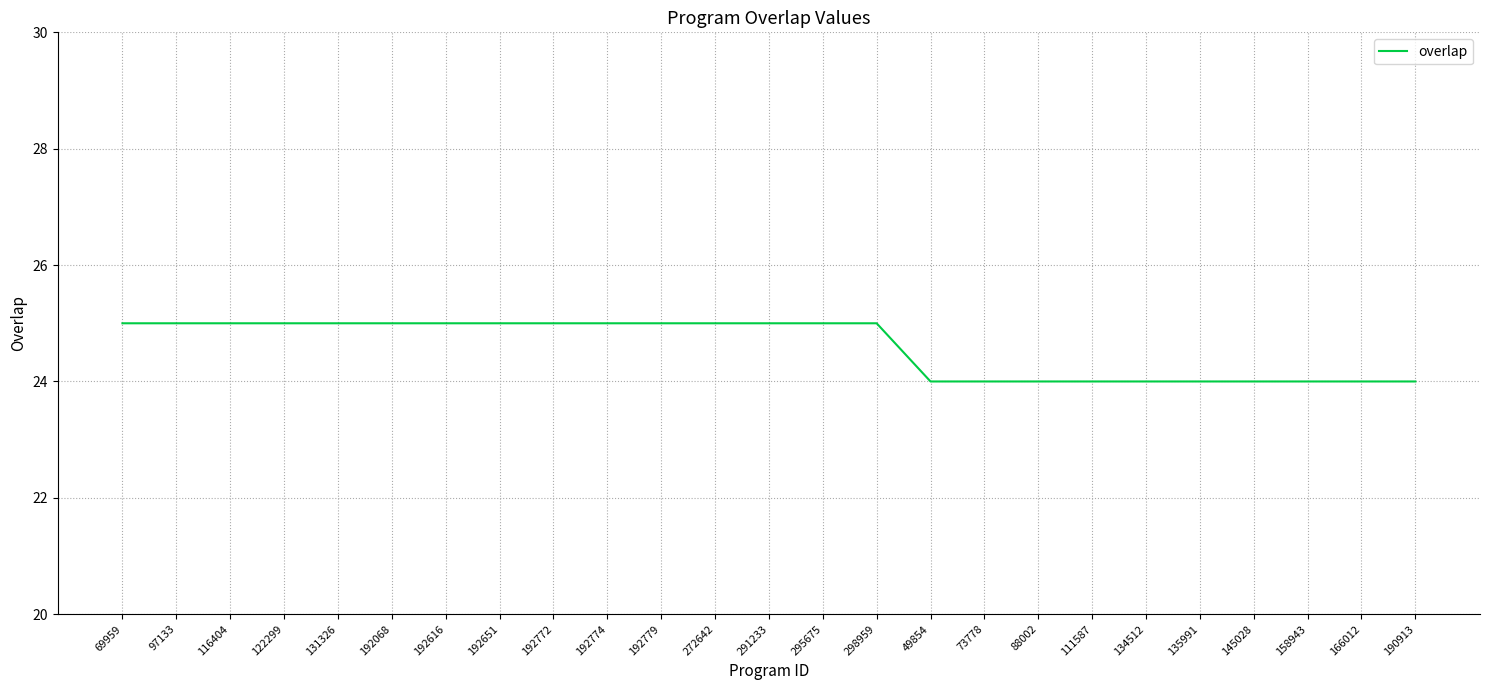

What is the minimum value shown in the chart?

24